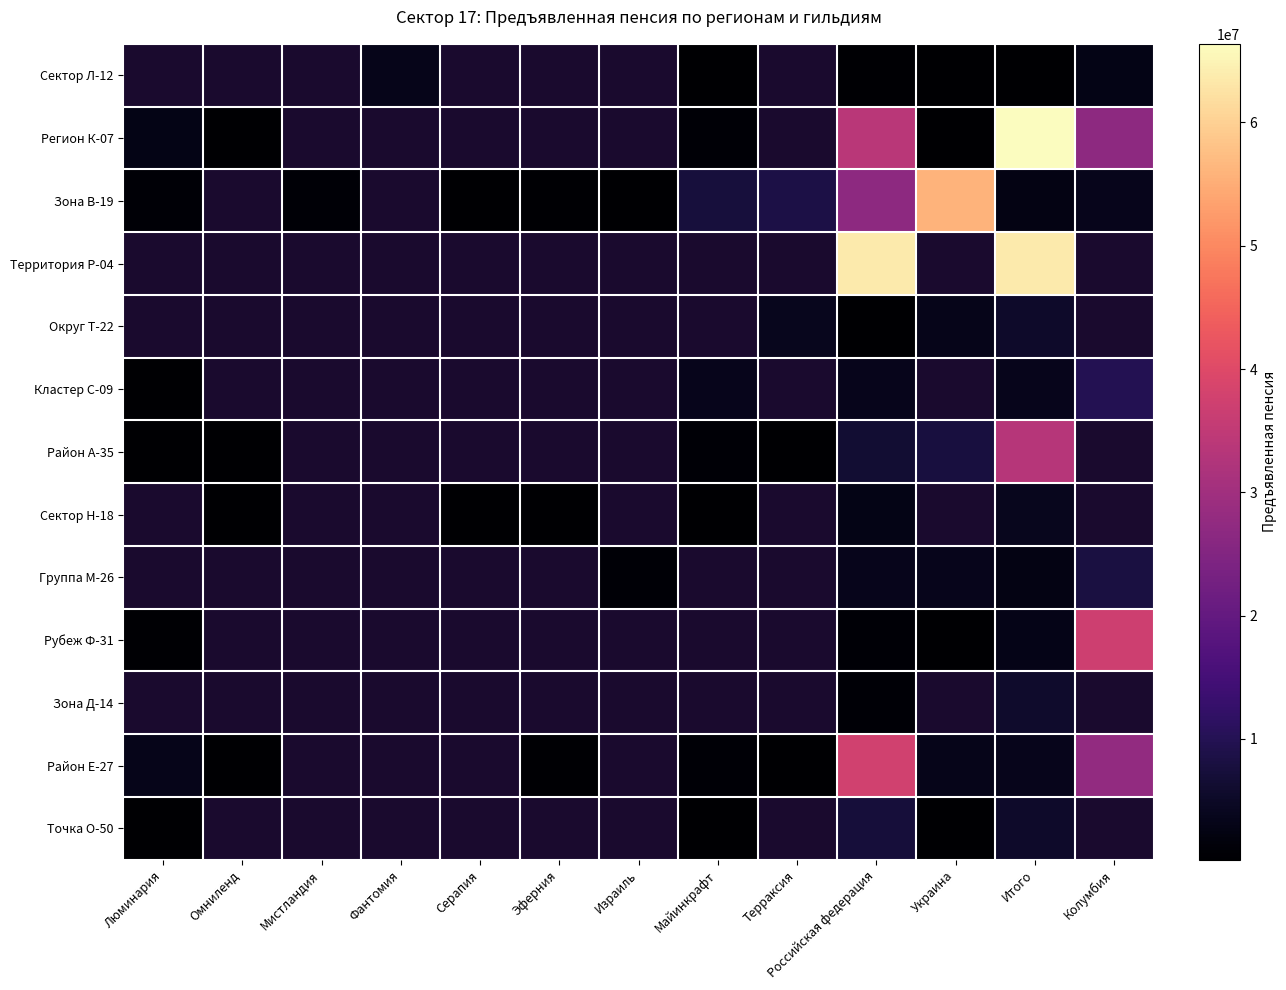

At which category does the chart reach its peak across all series?

Итого